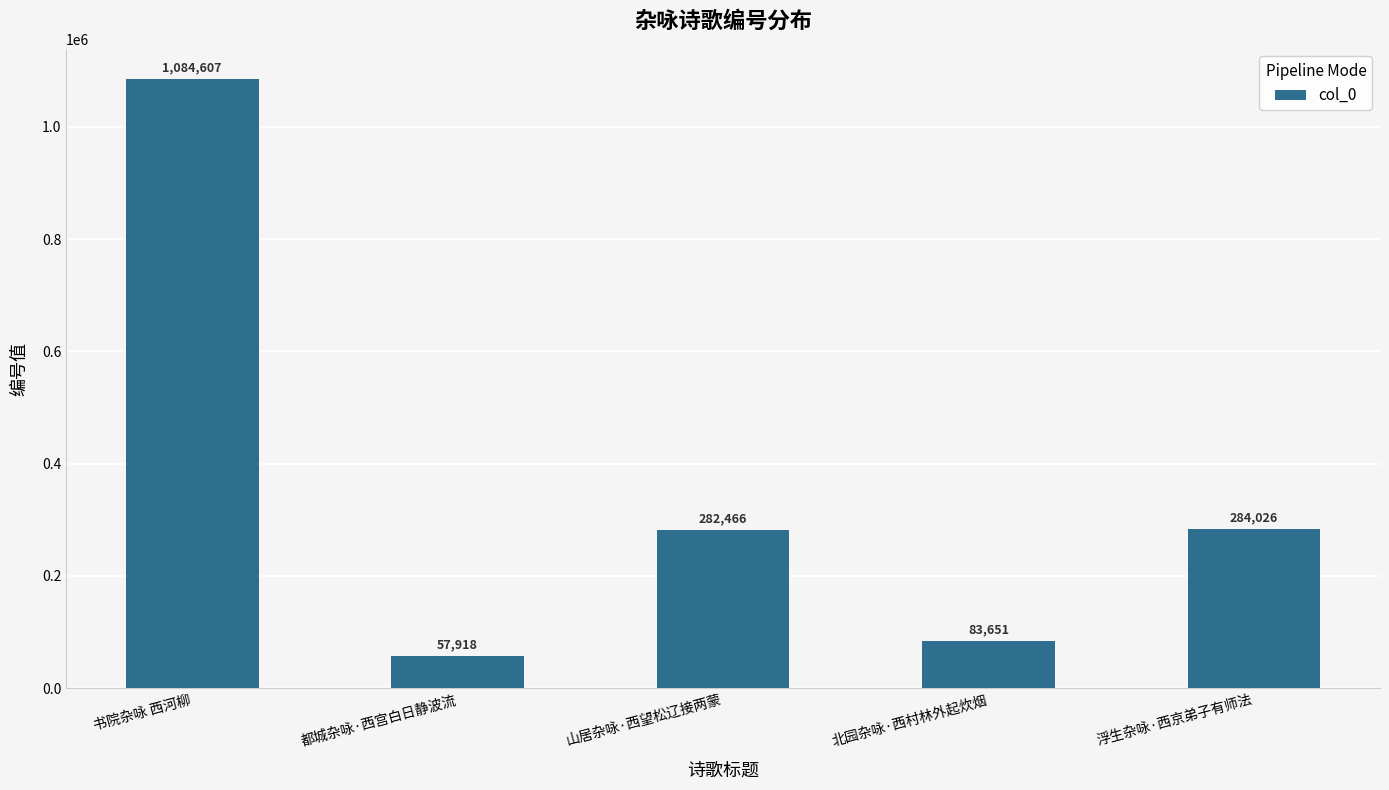

Approximately how many times larger is the value at 浮生杂咏·西京弟子有师法 compared to 书院杂咏 西河柳?

0.3